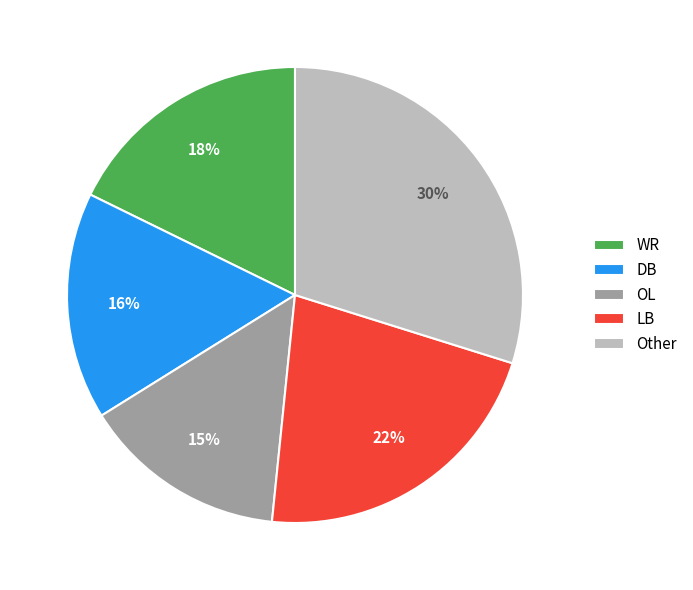

Which slice is the largest?

Other